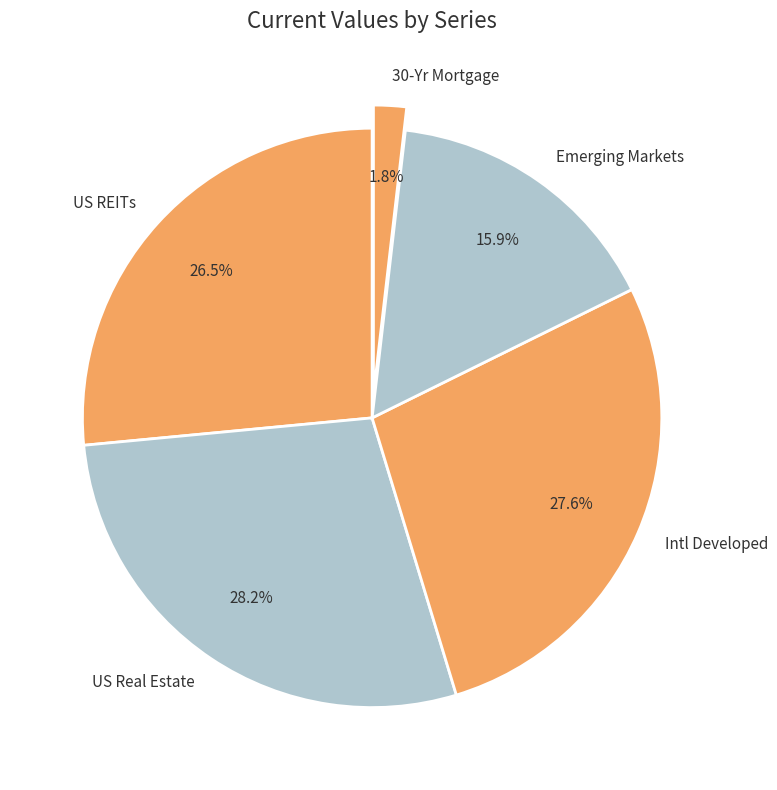

How many segments does this pie chart have?

5